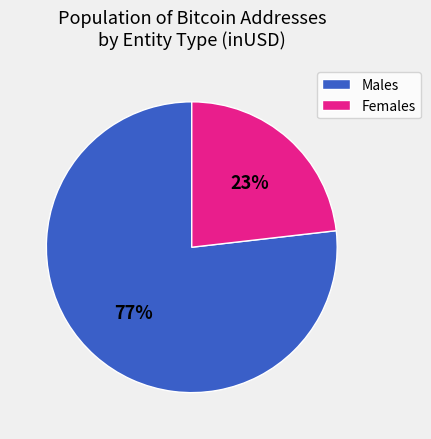

Which slice is the smallest?

Females